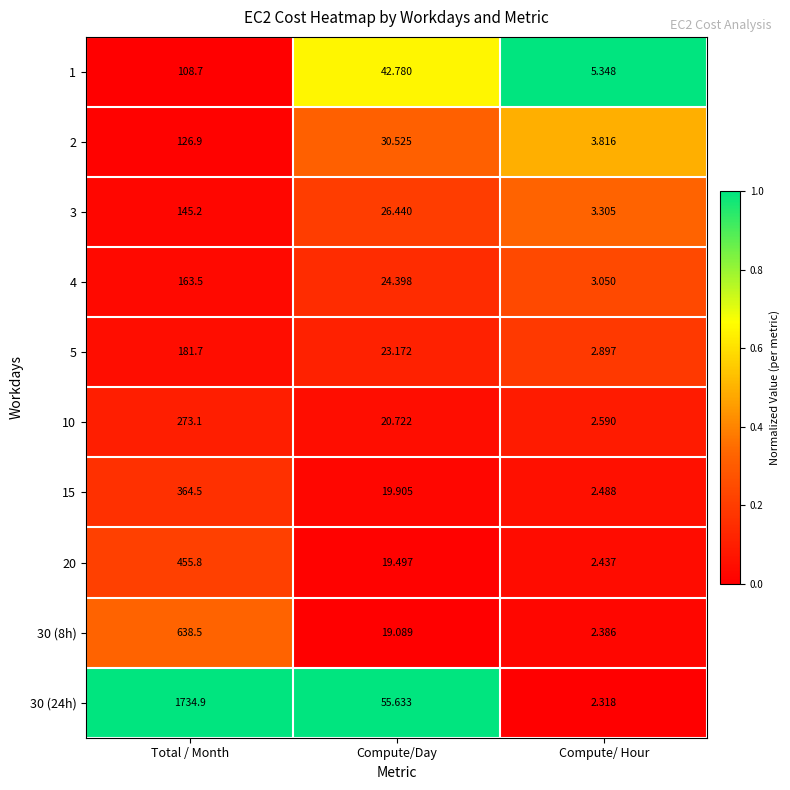

At which category is the sum across all series the highest?

Total / Month